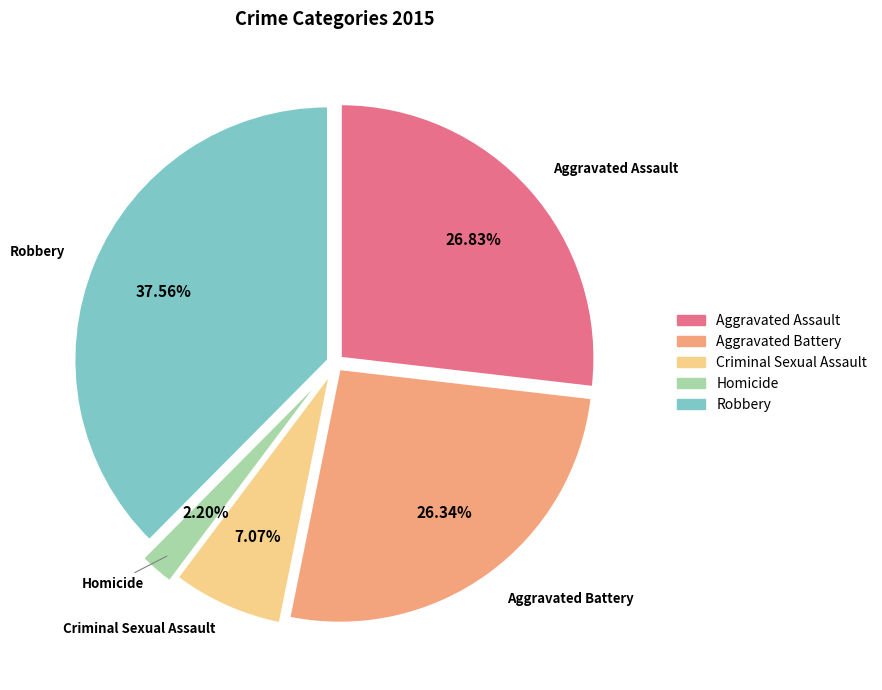

To the nearest percent, what is the average slice percentage?

20%